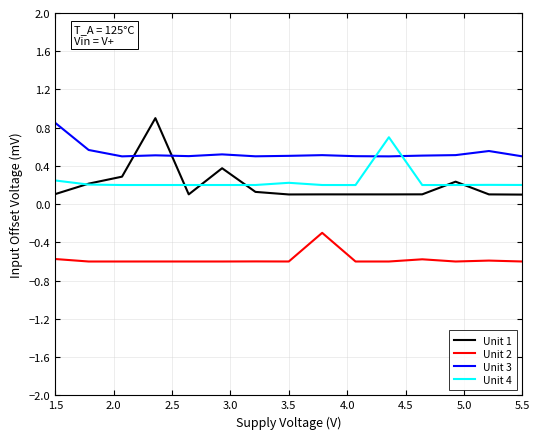

True or false: Unit 1 and Unit 2 cross at least once.

False